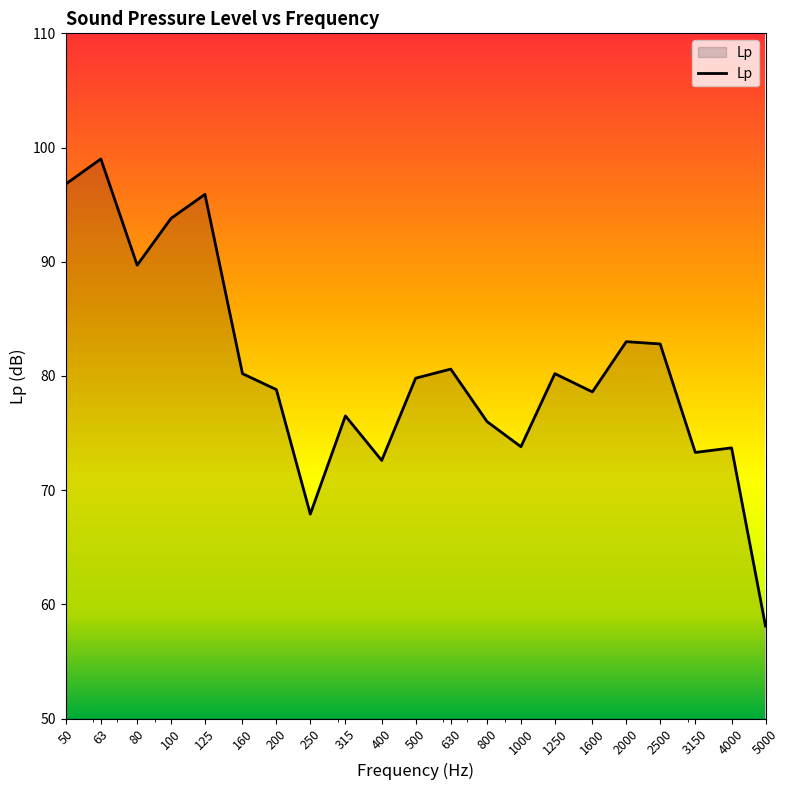

What is the maximum value shown in the chart?

99.0